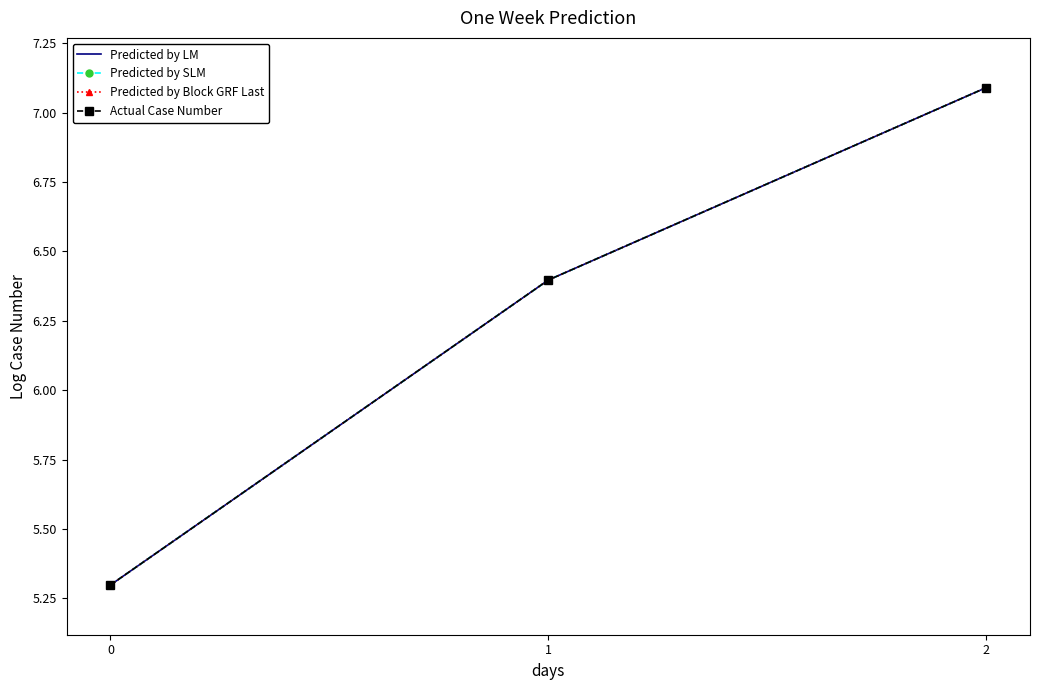

How many lines are shown in the chart?

4